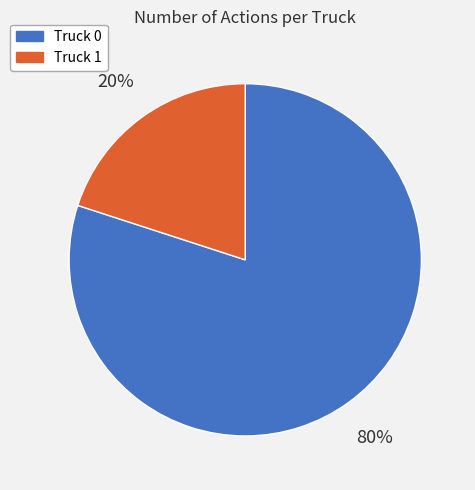

Which has a higher value, Truck 0 or Truck 1?

Truck 0